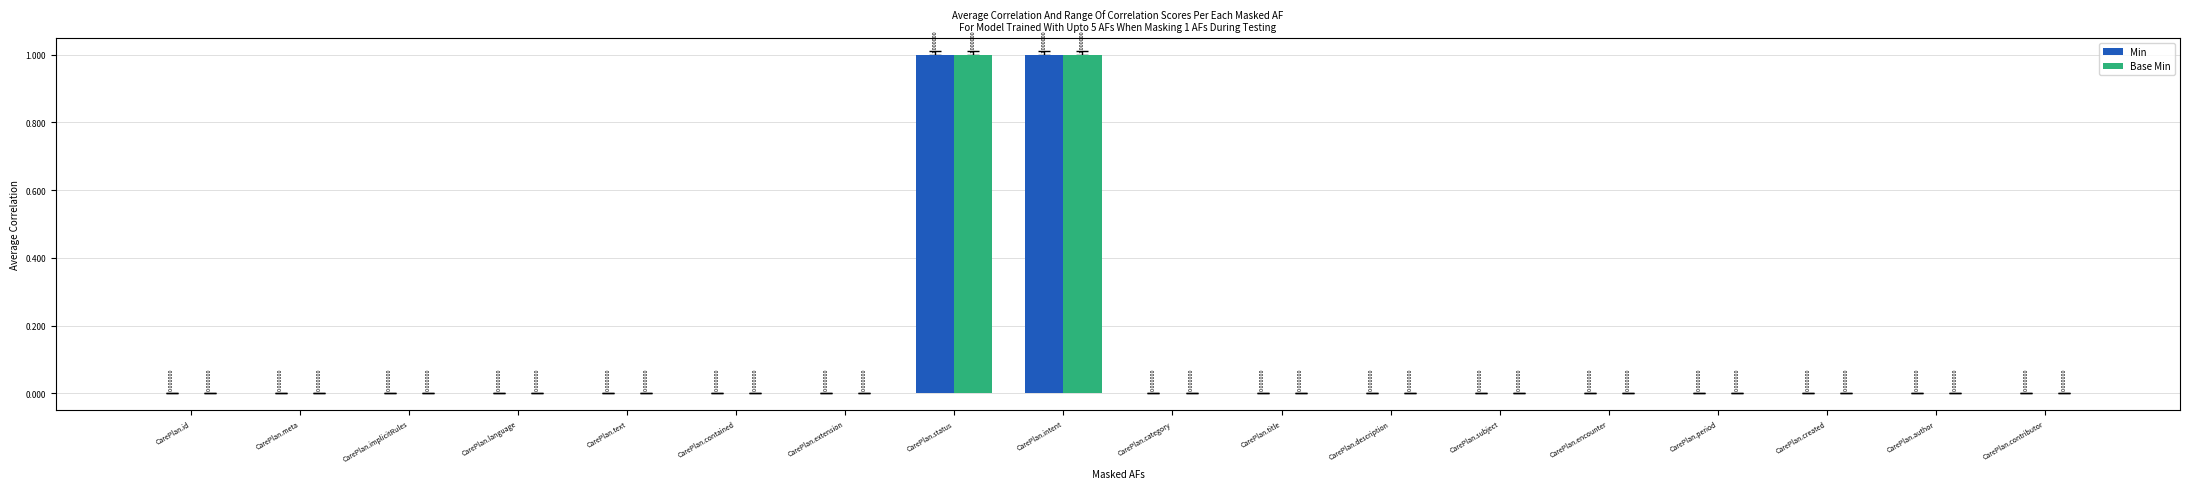

How many distinct data groups are displayed?

2